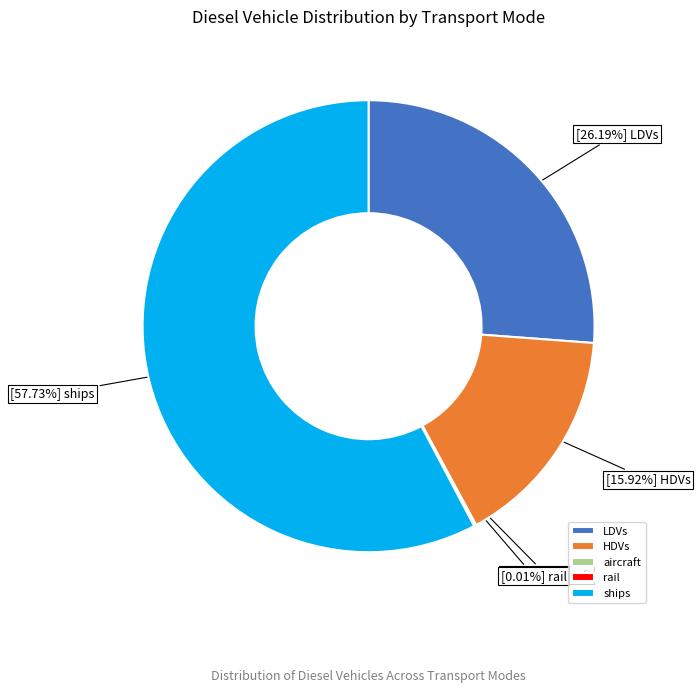

Which category has the biggest portion of the pie?

ships